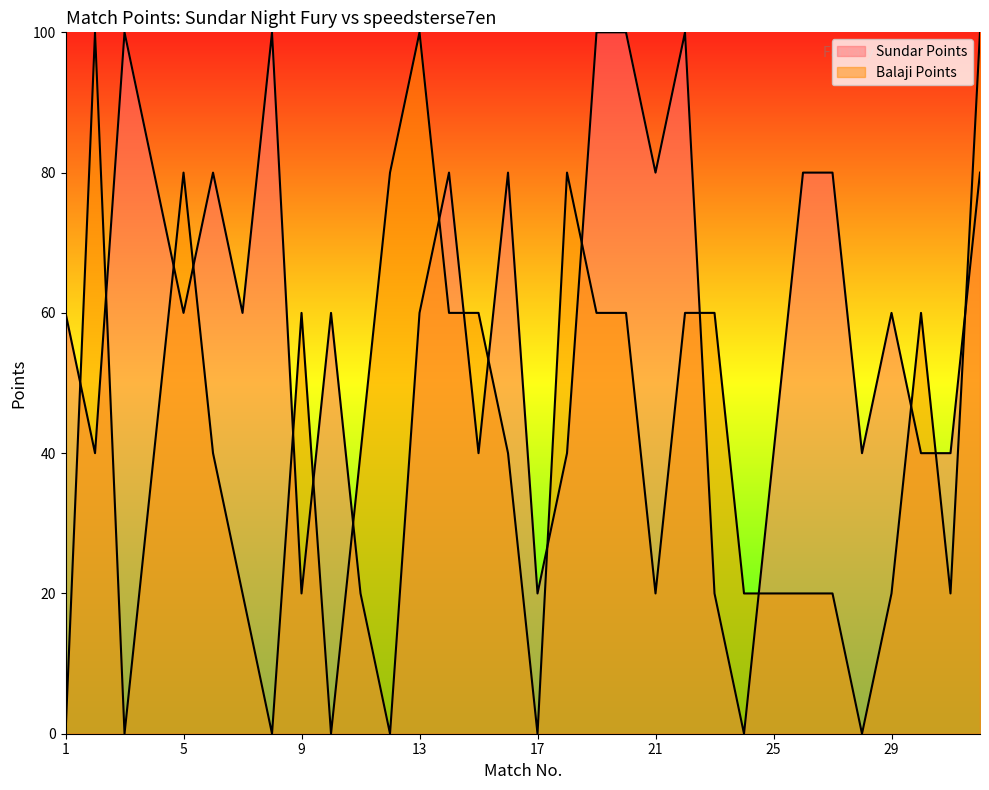

True or false: Balaji Points has more than 2 interior local peaks.

True